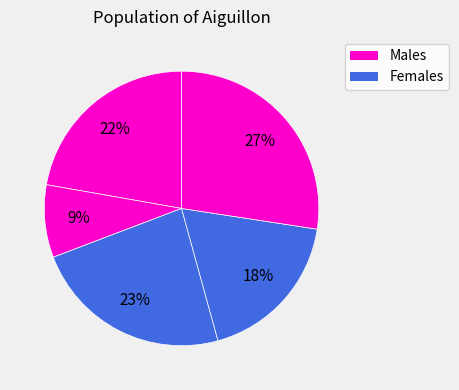

Count the number of slices in the pie.

5